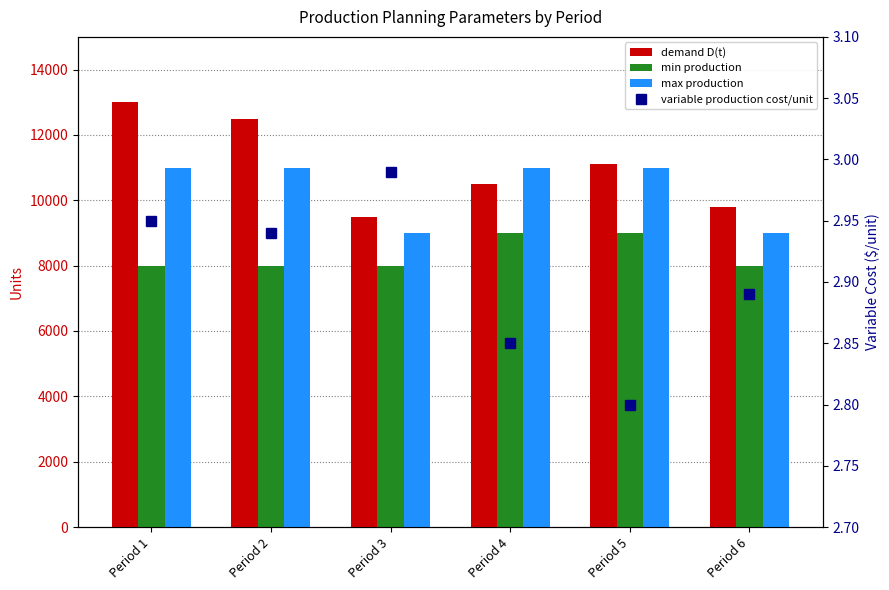

What is the sum of all max production values?

62000.0